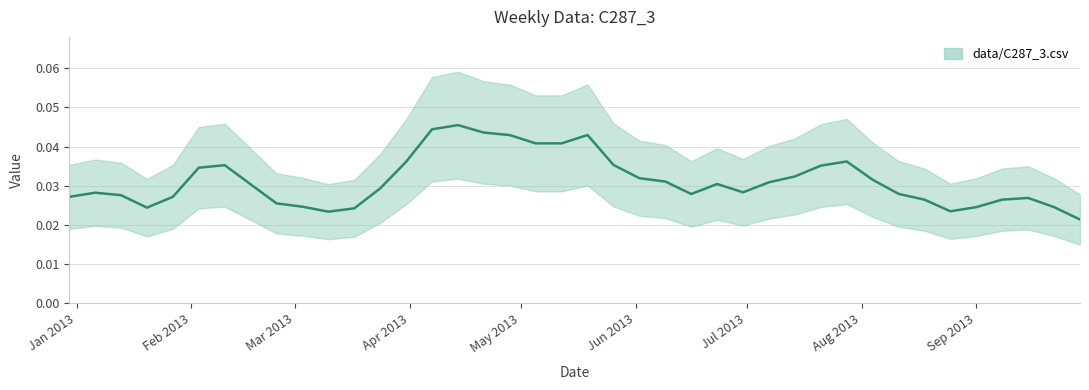

What is the label of the 31st point from the left?

2013 W30